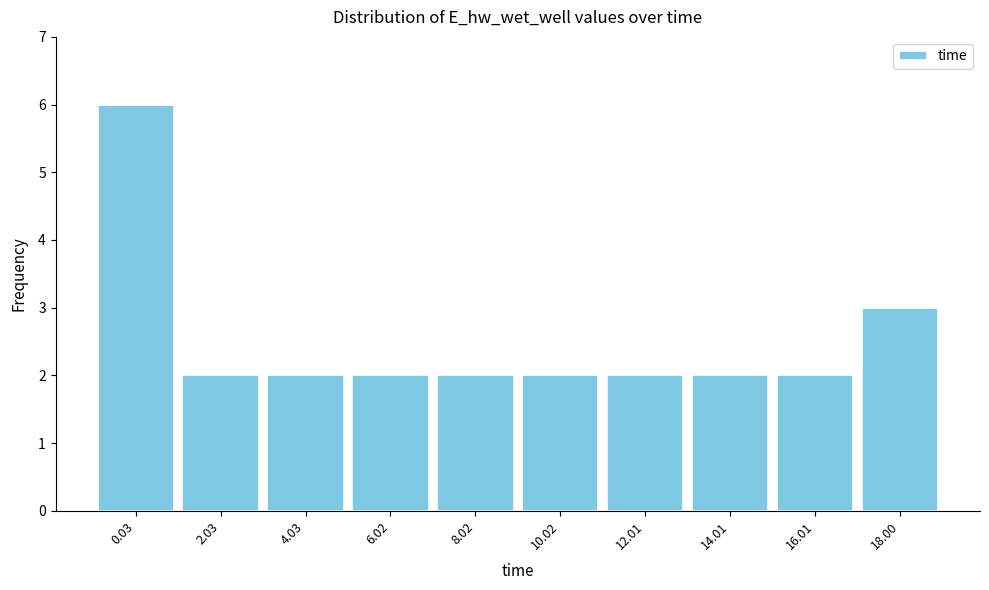

Reading left to right, list all the values displayed in this chart.

6	2	2	2	2	2	2	2	2	3